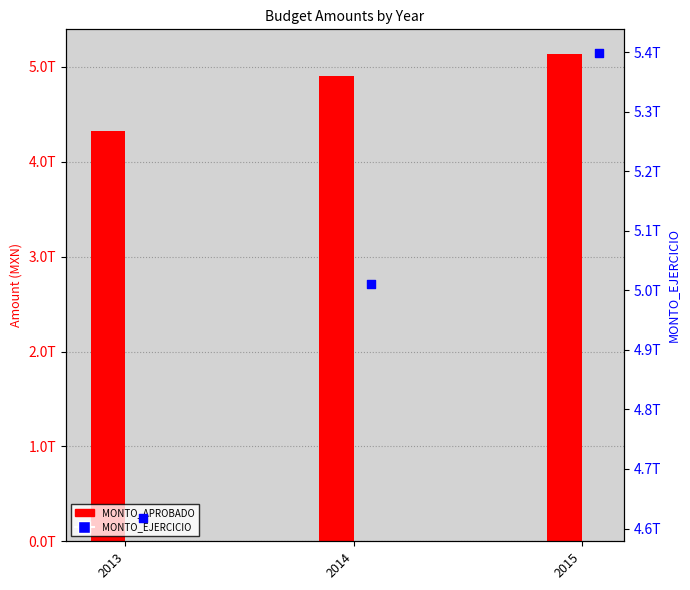

Which series has the largest total across all categories?

MONTO_EJERCICIO